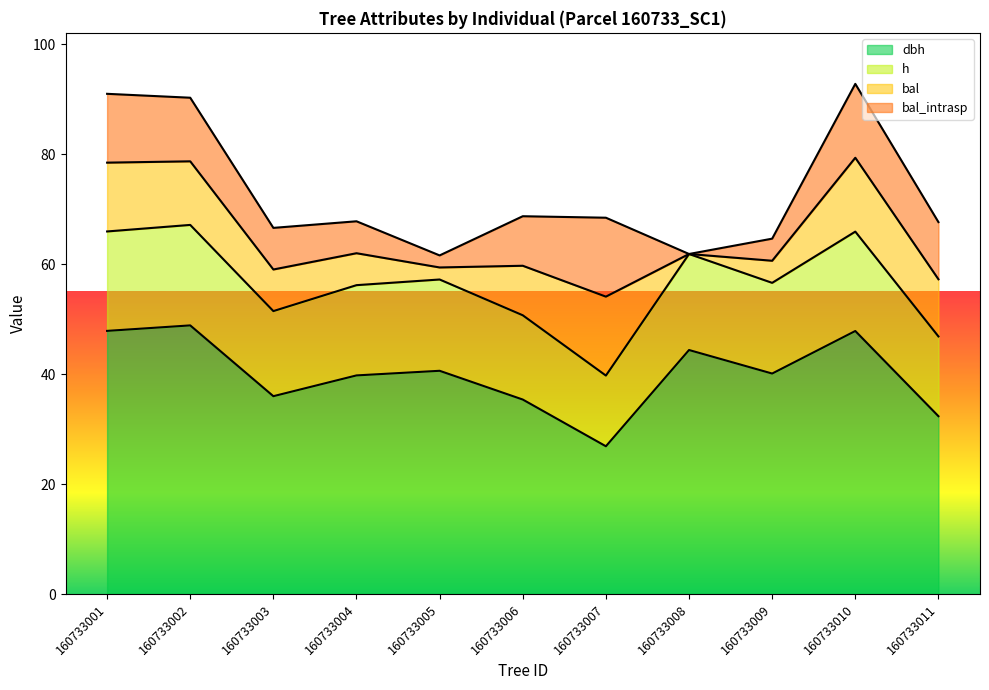

In h, how many points are lower than both neighbors (excluding endpoints)?

3